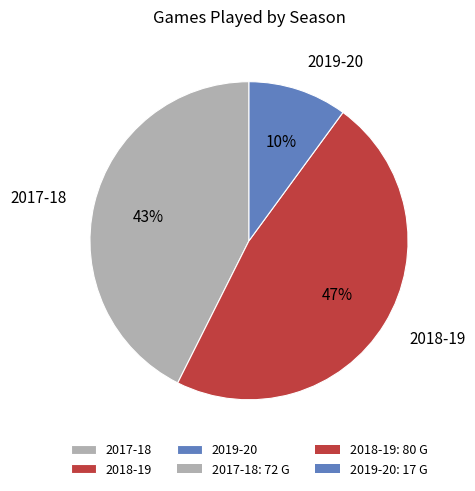

Does any single category account for the majority?

No